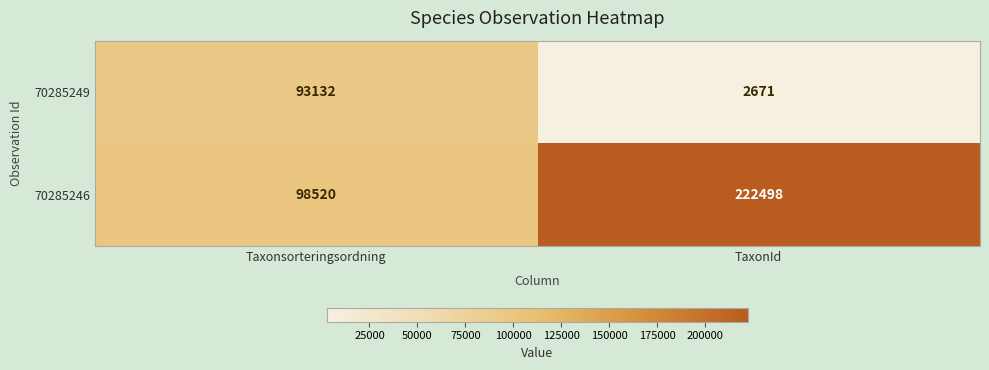

How many series are shown in this chart?

2